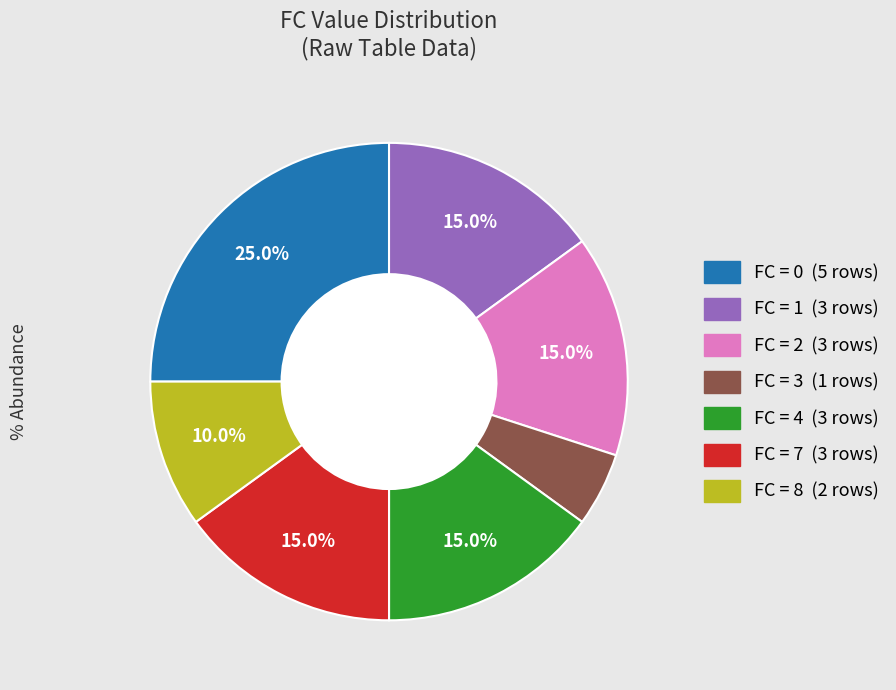

Is there a majority slice in this chart?

No